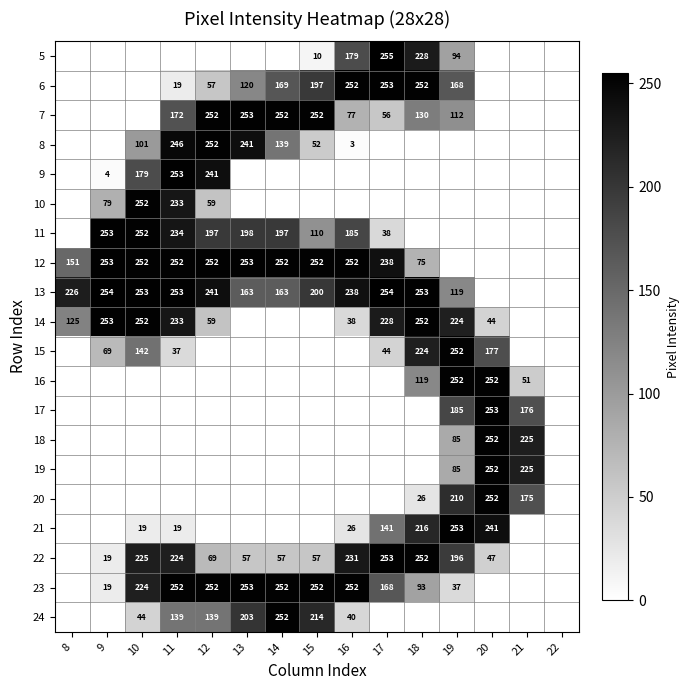

Is it true that 6 equals 130 at 15?

False